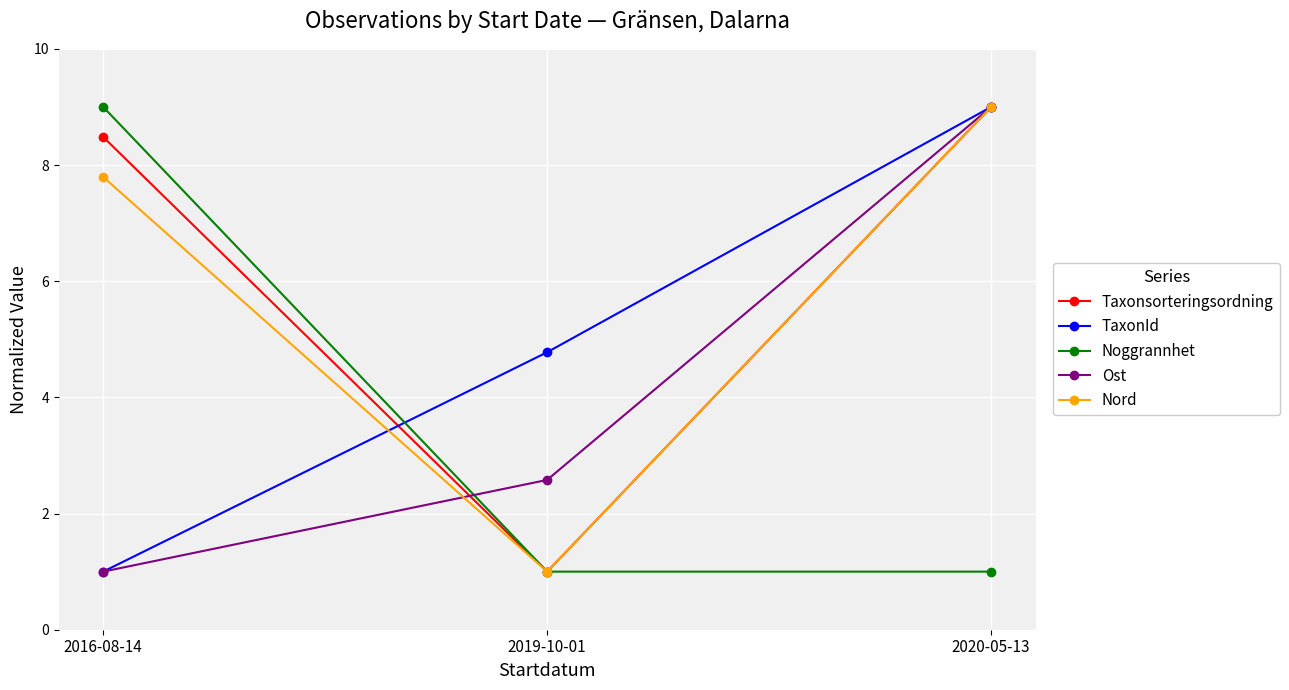

At how many categories does at least one series exceed 8?

2